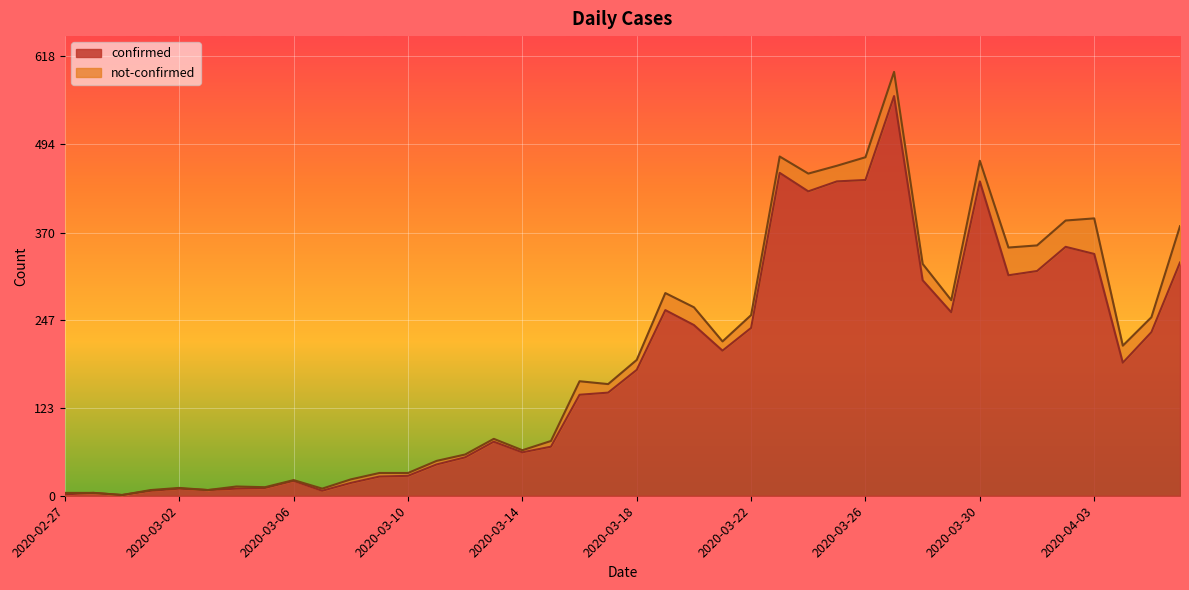

How many data points does each series have?

40